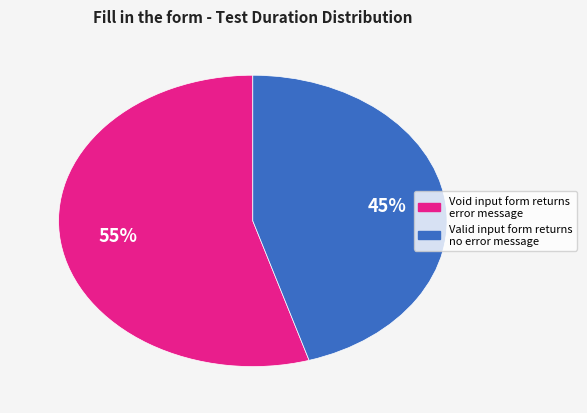

How many segments does this pie chart have?

2